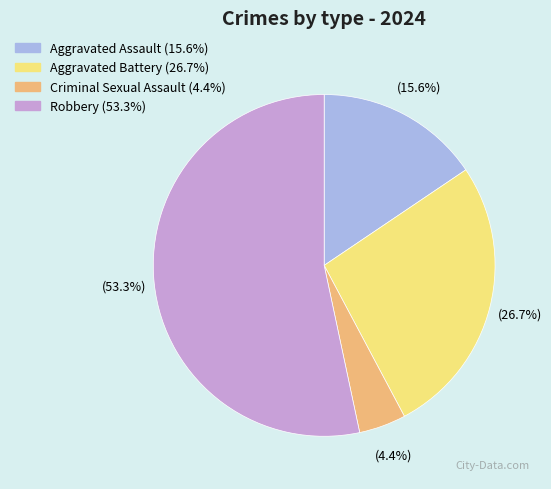

Does Aggravated Battery account for over 50% of the chart?

No